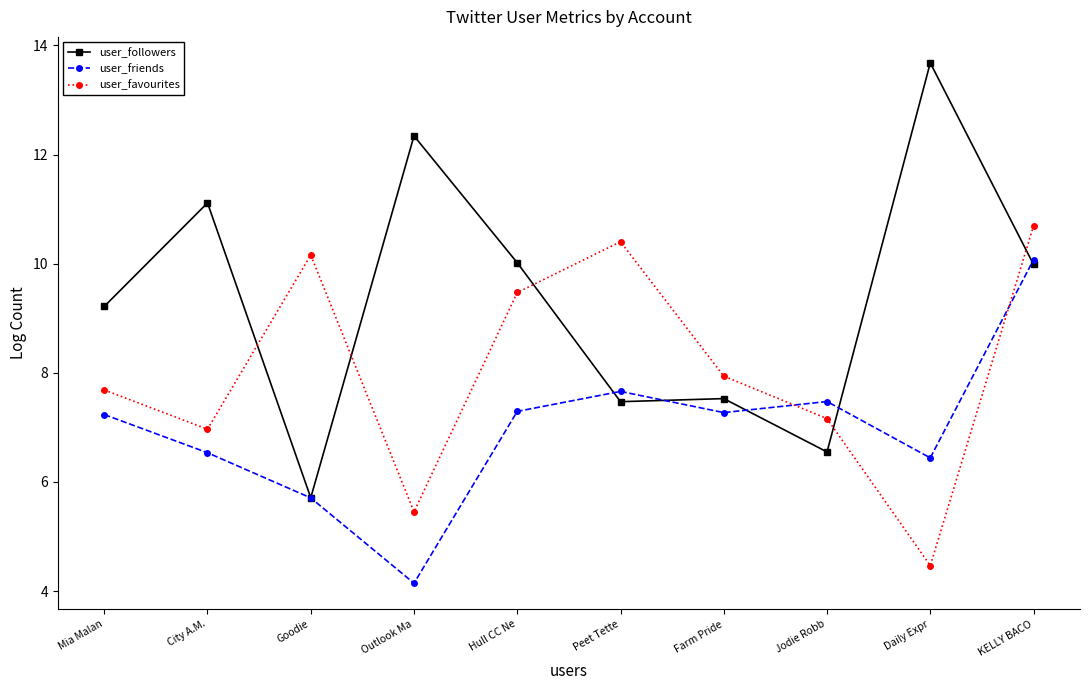

What value does the user_favourites series have at Hull CC Ne?

9.5